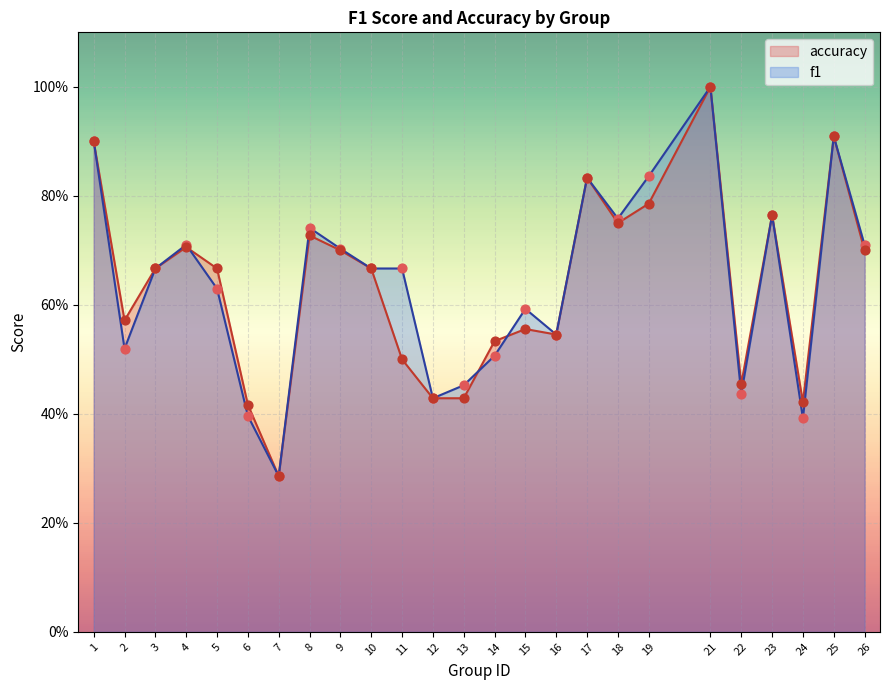

What are all the series names shown in the legend?

accuracy, f1